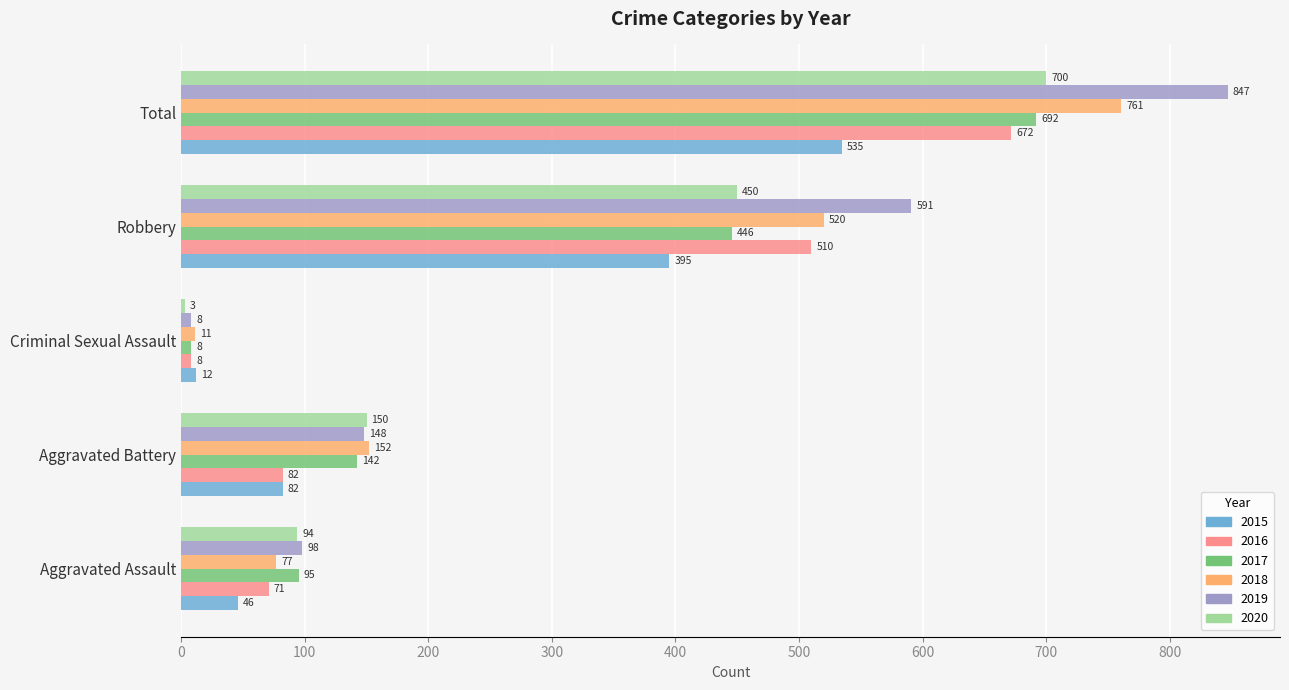

What is the difference between the maximum and minimum values in the 2018 series?

750